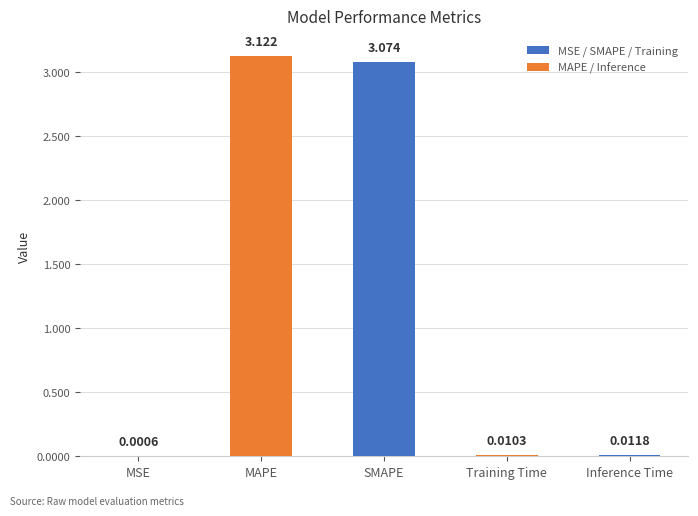

At which category does the chart reach its peak across all series?

MAPE